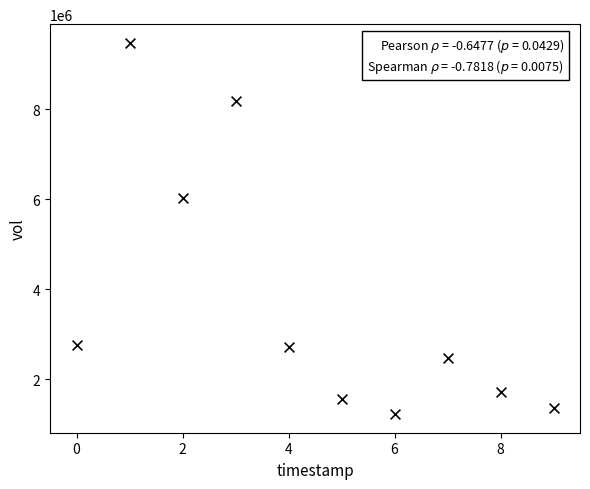

What Y value in the scatter plot is closest to 5347700?

6022400